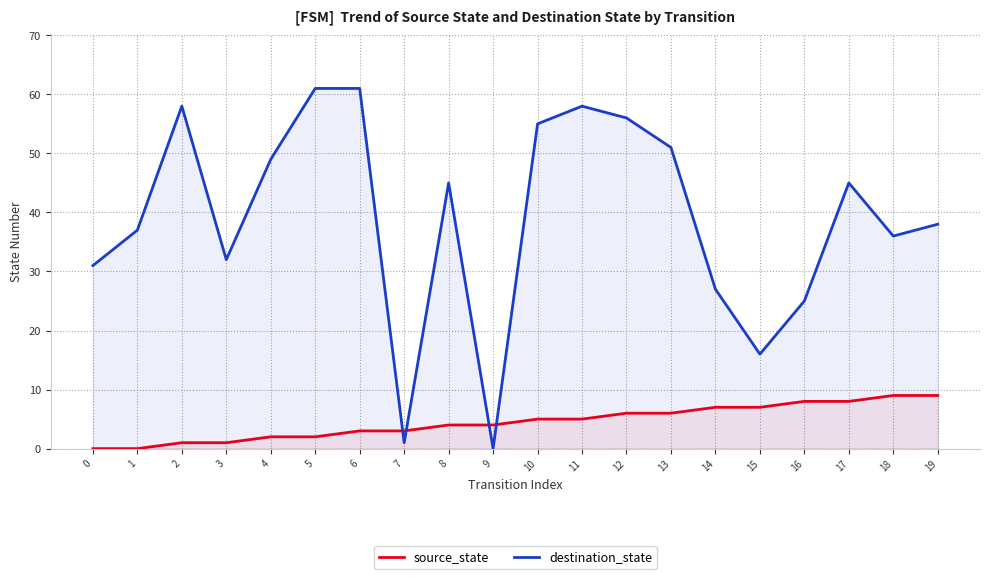

At which category is the sum across all series the highest?

6